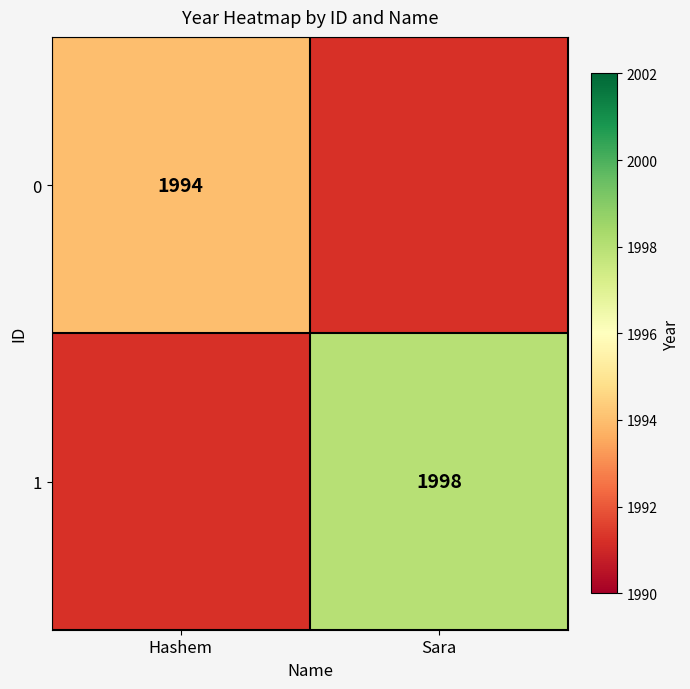

True or false: 1 has a value of 1238 at Sara.

False